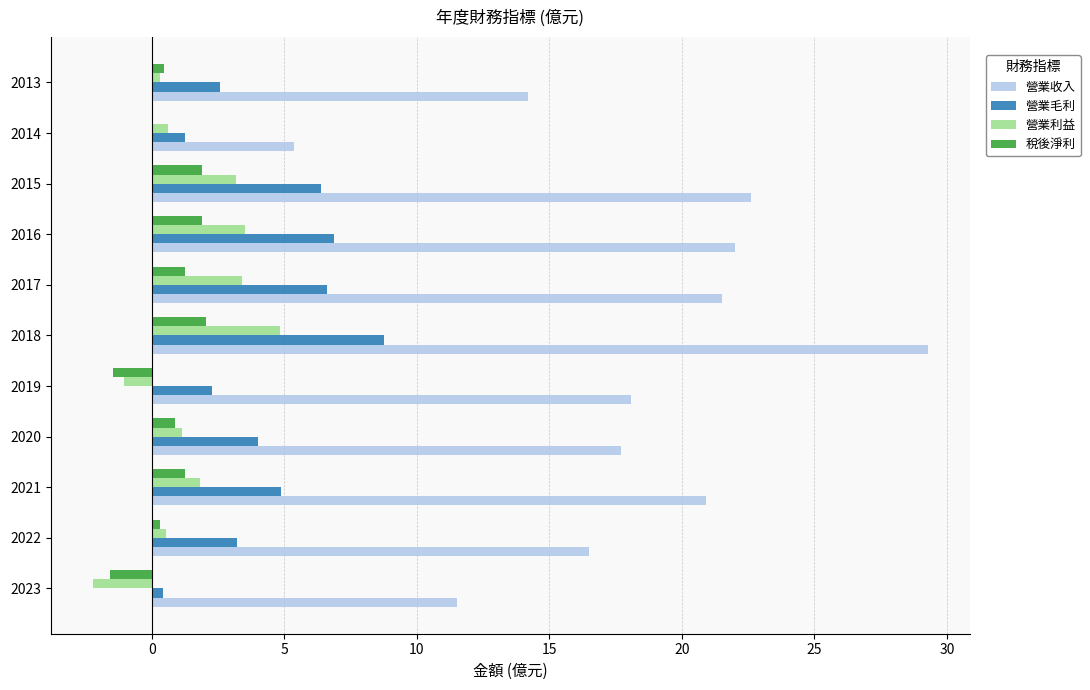

Is it true that 營業毛利 equals 2.3 at 2019?

True